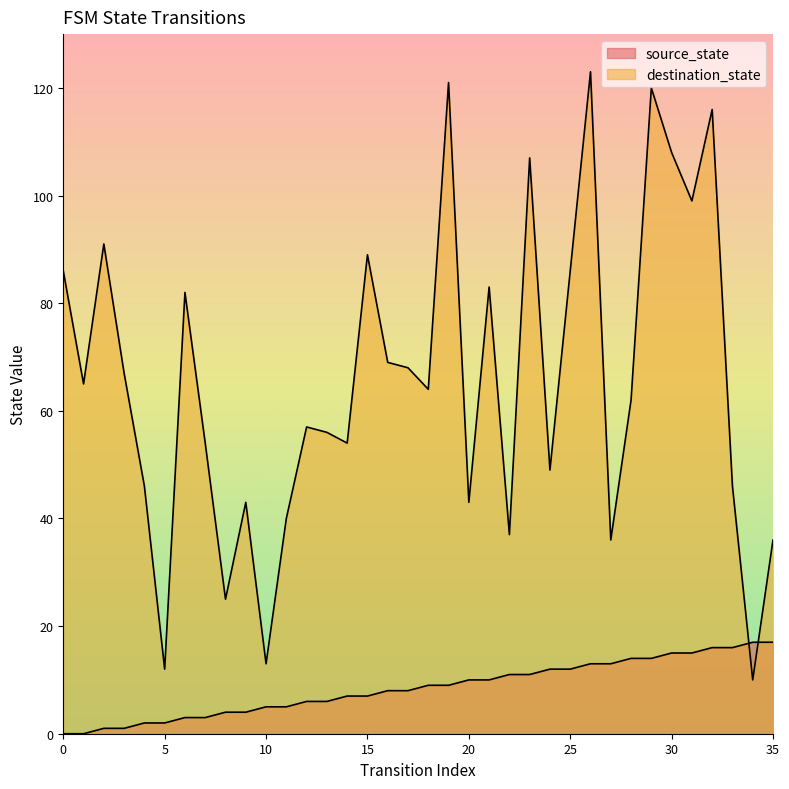

What are all the series names shown in the legend?

source_state, destination_state